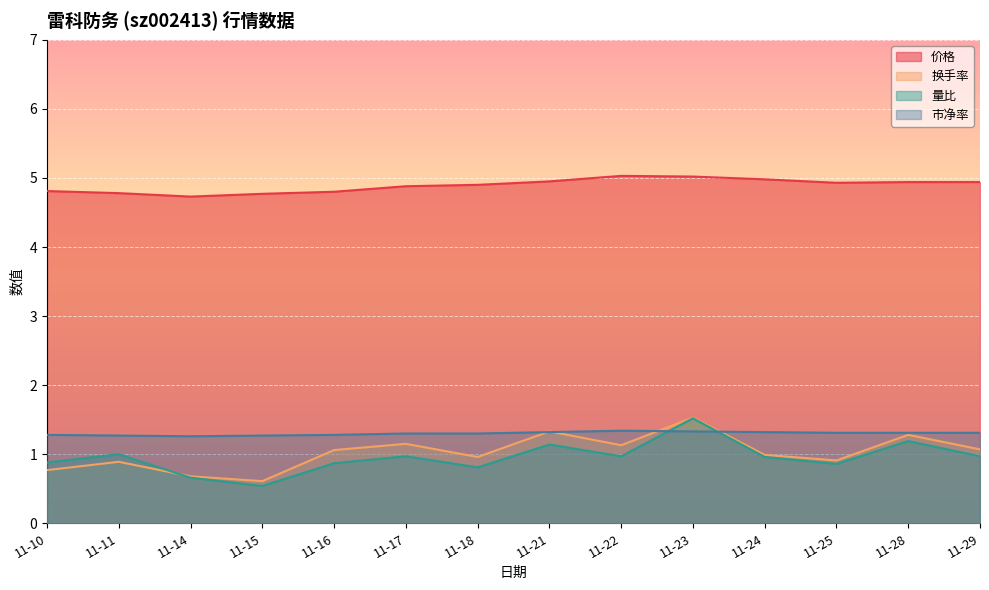

At which label is 价格 closest to 4?

11-14